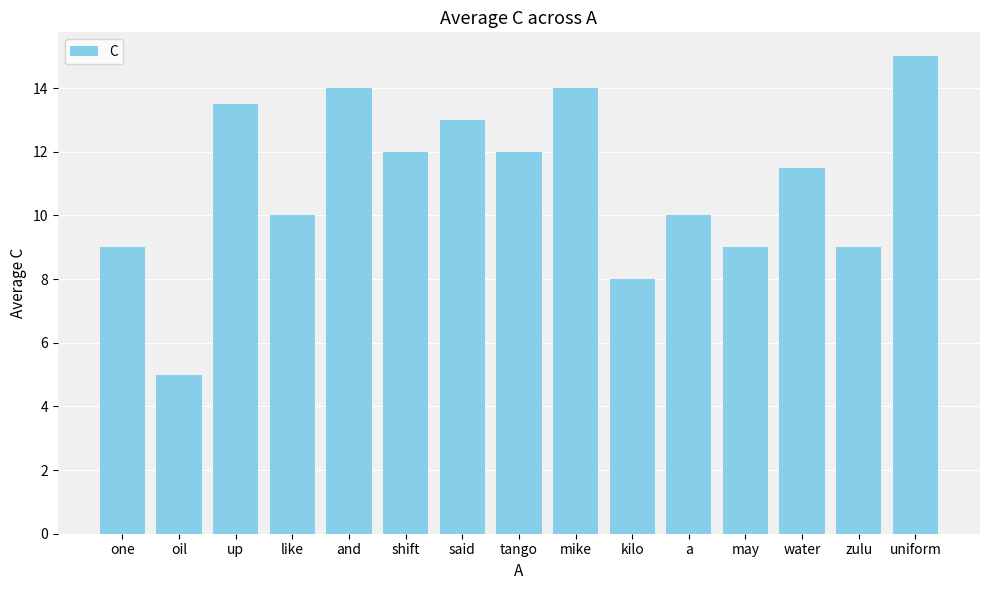

What is the sum of all values?

165.0